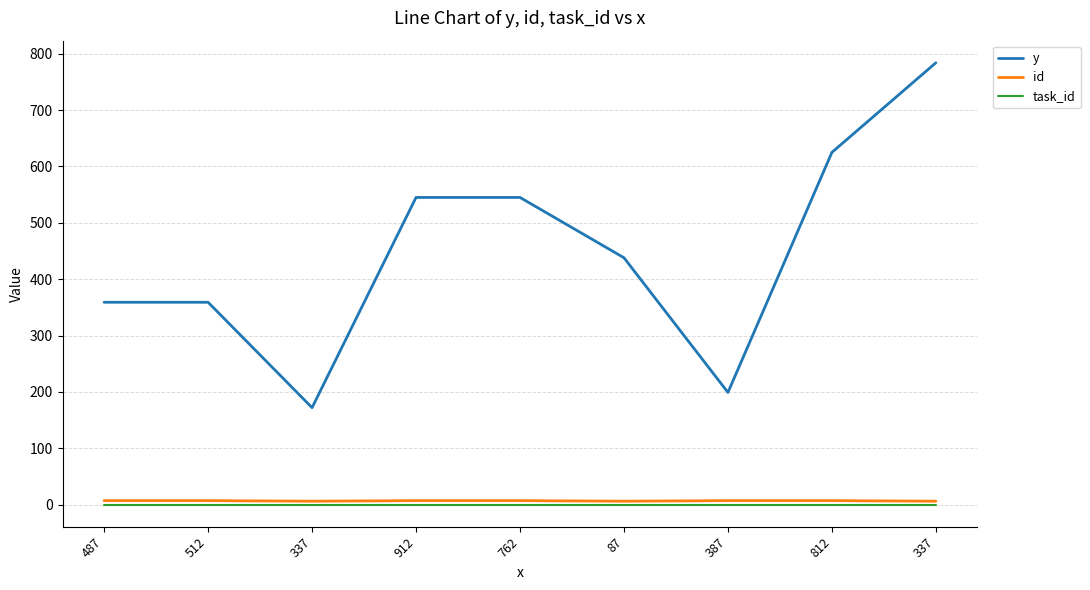

True or false: task_id and id intersect in this chart.

False